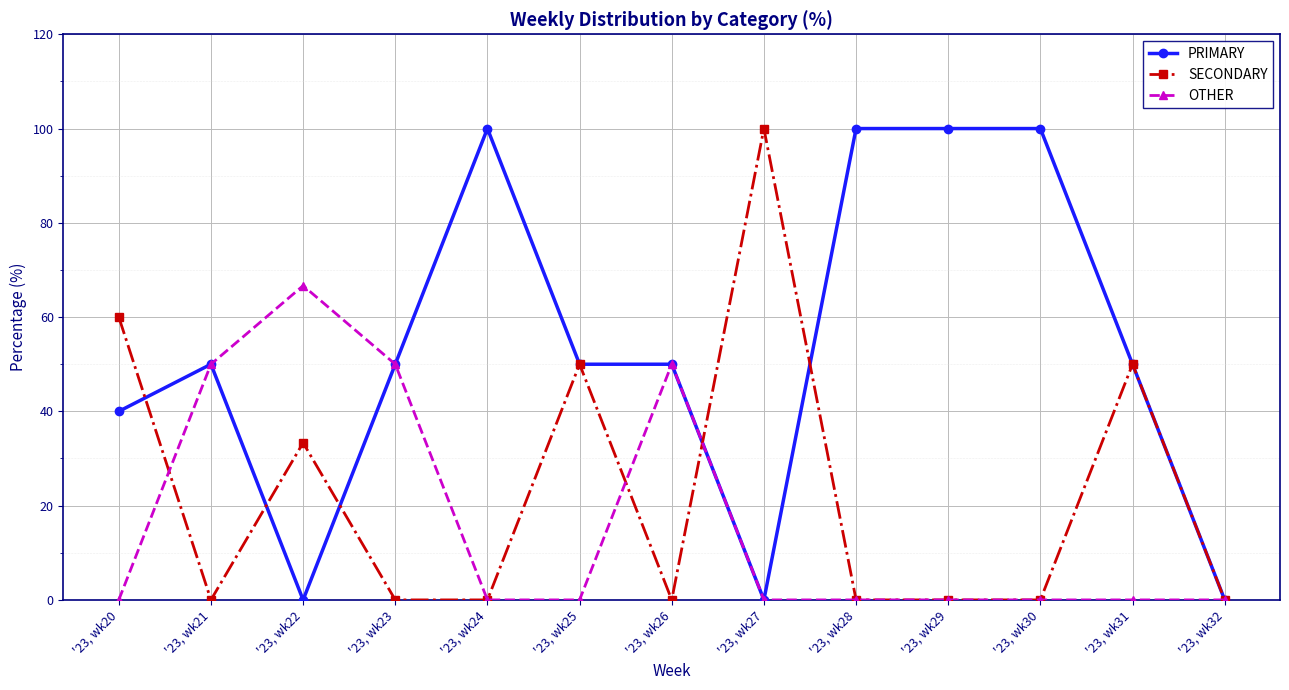

At which category does OTHER reach its first local peak?

'23, wk22